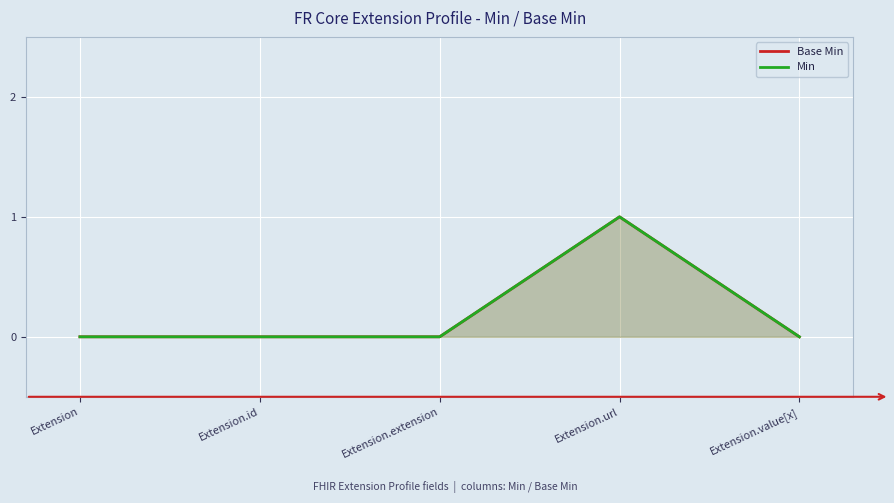

What position from the left is Extension.url?

4